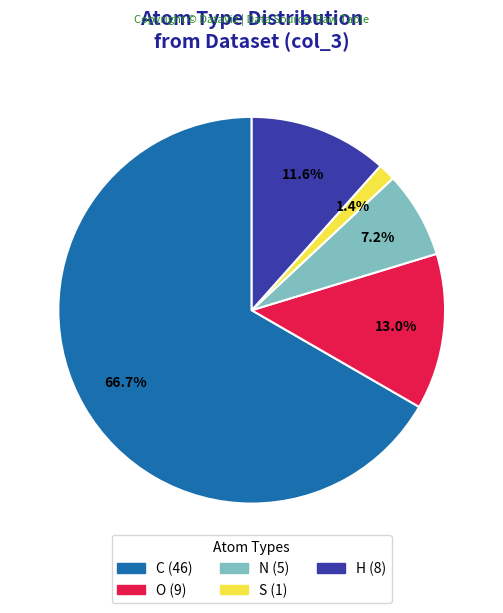

What percentage do H and S together represent?

13.0%